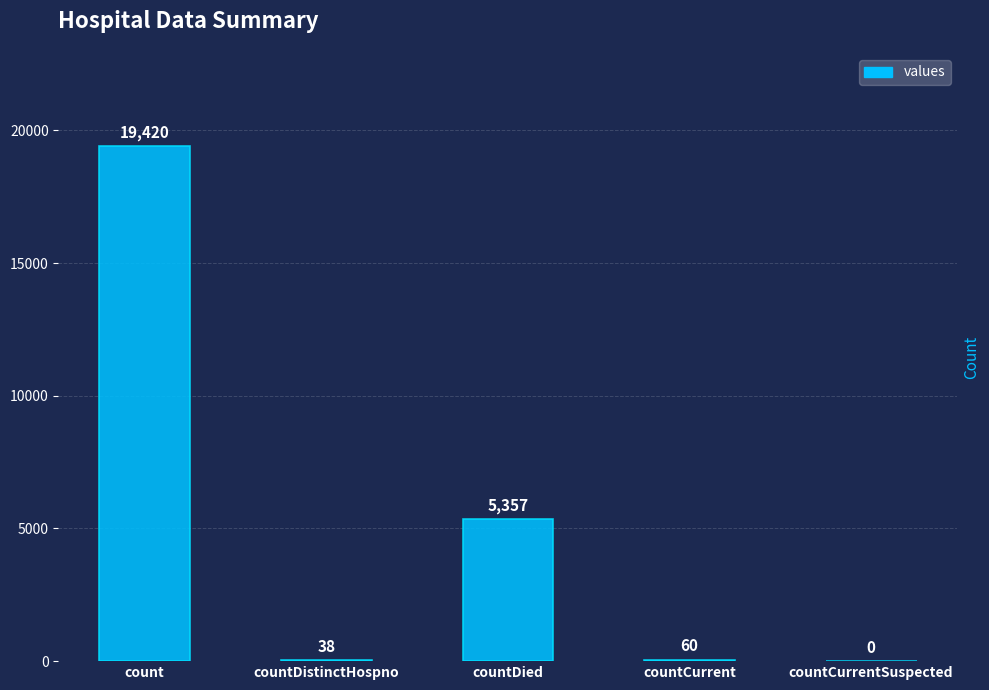

How many values are above zero?

4